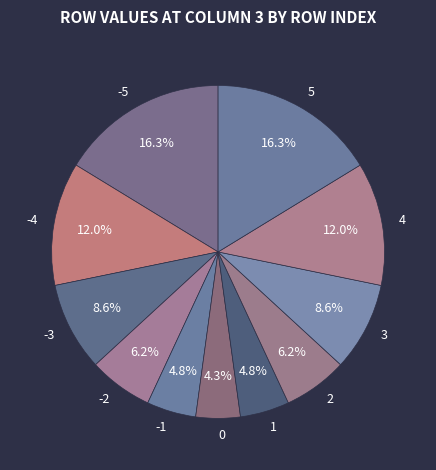

Is there a majority slice in this chart?

No